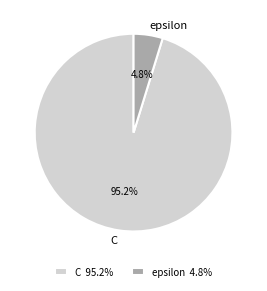

To the nearest percent, what portion does C represent?

95%